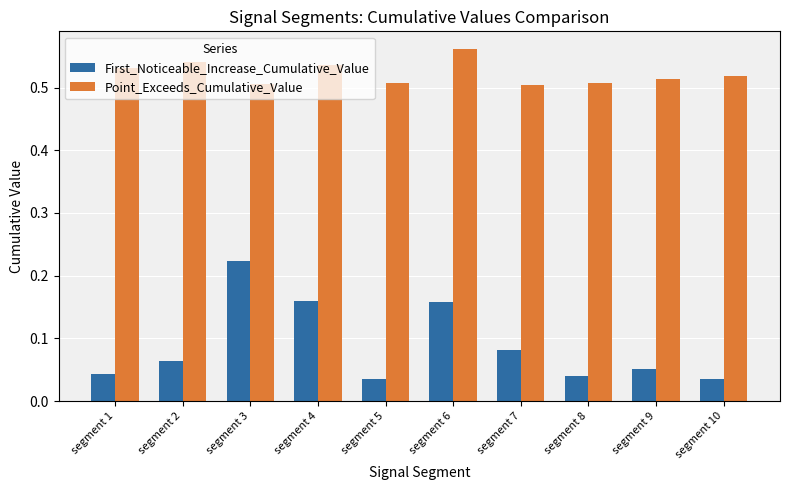

At how many categories does at least one series exceed 0?

10